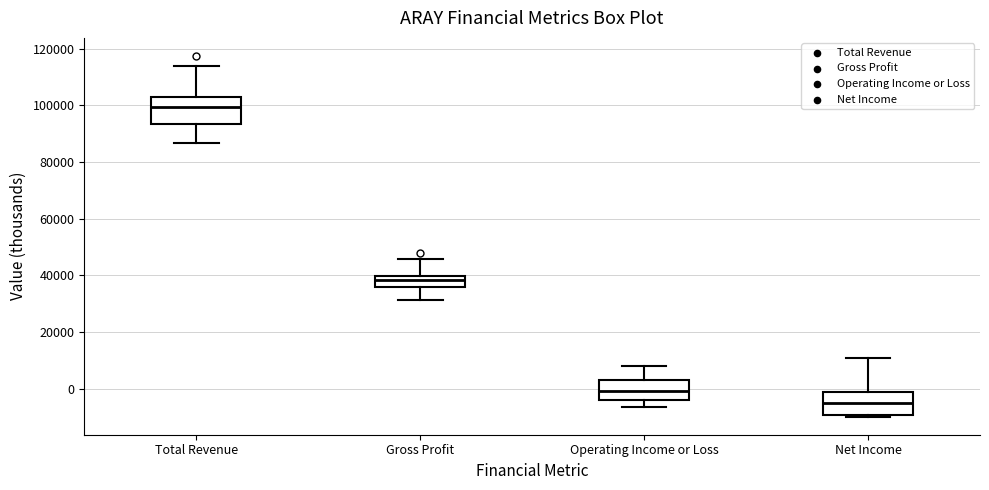

Reading left to right, transcribe this box plot: for each box, give where its median line is, the range the box spans, and where its two whiskers end, as read against the y-axis. The values are not printed on the chart, so give them approximately, as read against the axis.

Total Revenue: median 100000, box 94000 to 102000, whiskers 86000 to 114000
Gross Profit: median 38000, box 36000 to 40000, whiskers 32000 to 46000
Operating Income or Loss: median 0, box -4000 to 4000, whiskers -6000 to 8000
Net Income: median -4000, box -10000 to -2000, whiskers -10000 to 10000